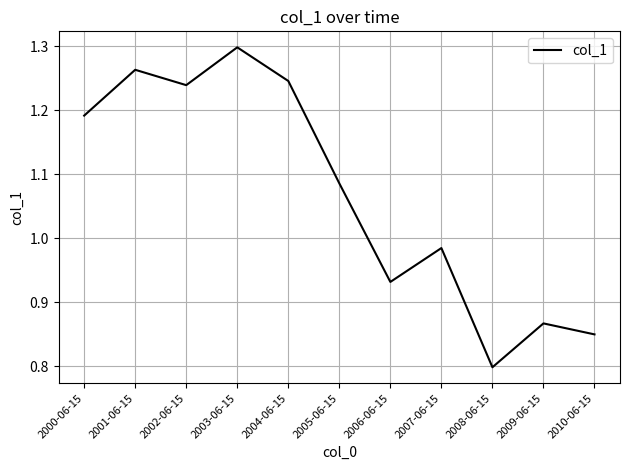

At which category does the chart reach its peak across all series?

2003-06-15